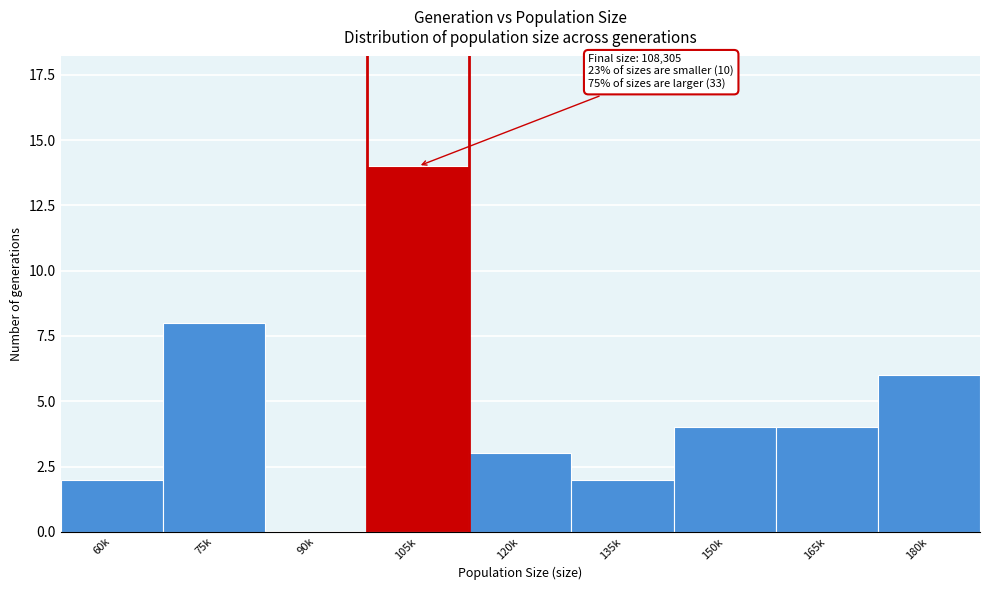

Reading left to right, extract all data points from this chart.

60k=2	75k=8	90k=0	105k=14	120k=3	135k=2	150k=4	165k=4	180k=6